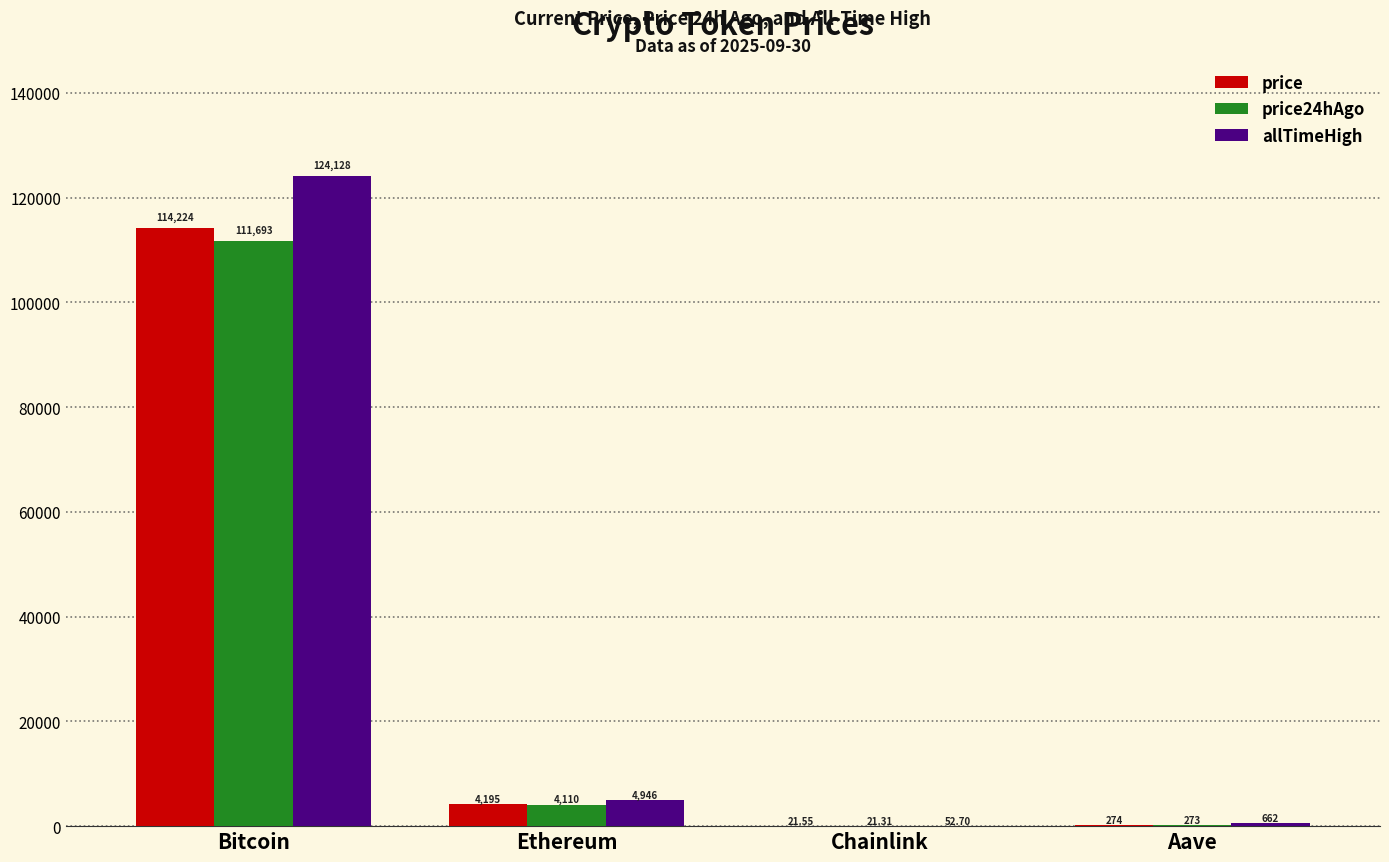

Which category has the highest value across all series?

Bitcoin